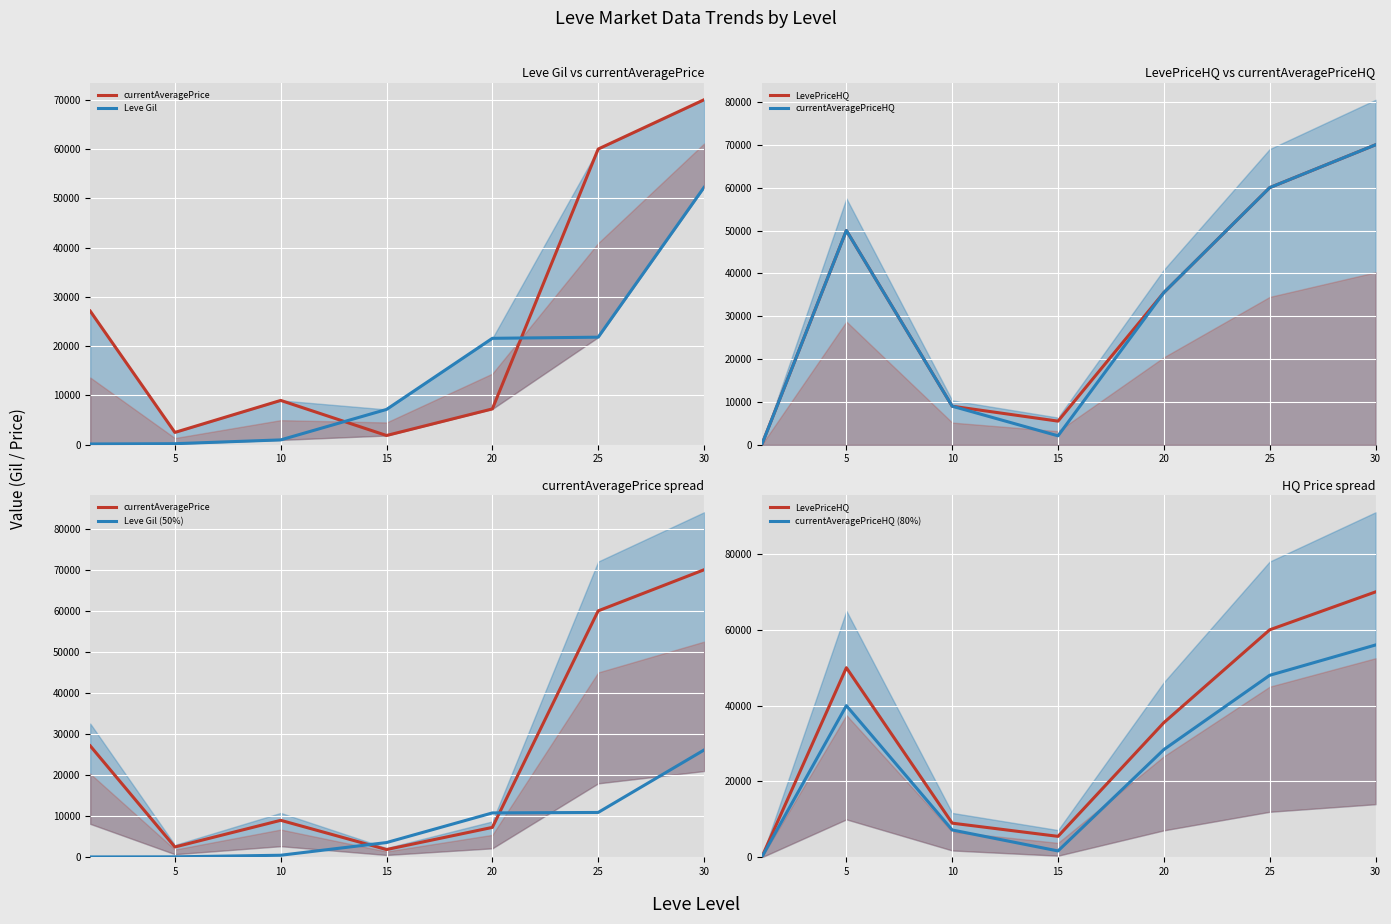

True or false: LevePriceHQ and Leve Gil intersect in this chart.

True